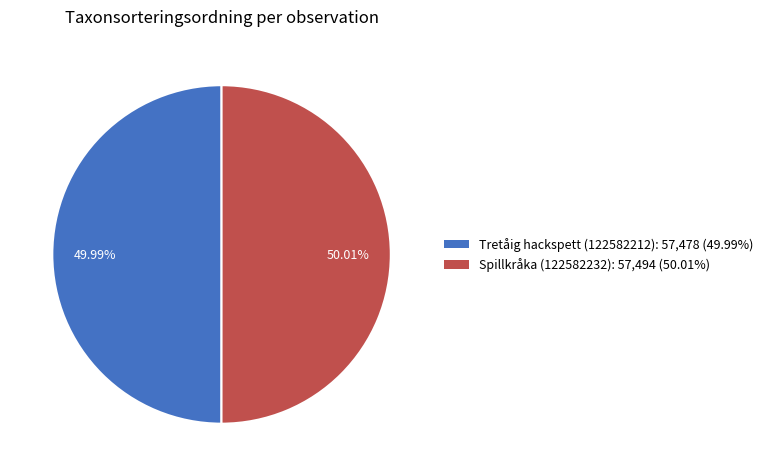

To the nearest percent, what portion does Tretåig hackspett (122582212) represent?

50%